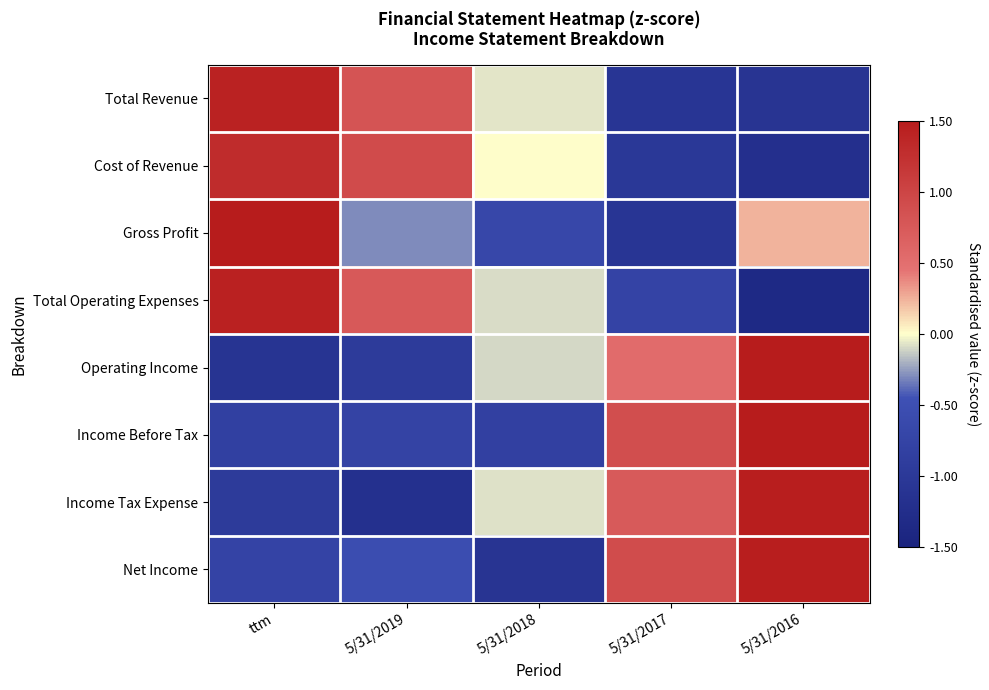

Which has a higher value, 5/31/2016 or 5/31/2017?

5/31/2017